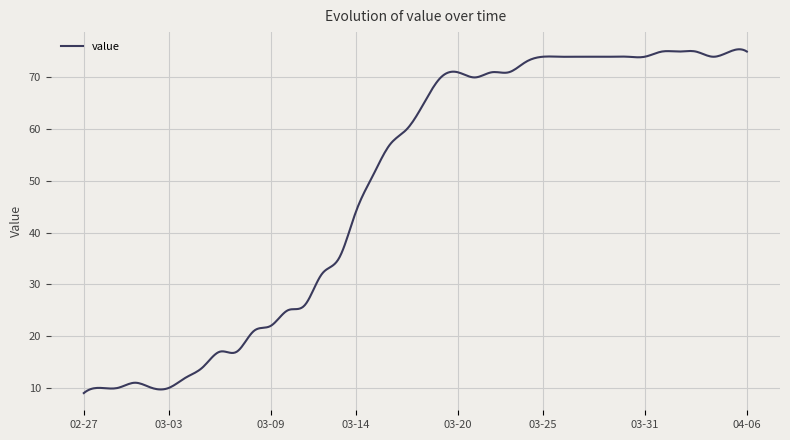

What is the difference between the maximum and minimum values?

66.4